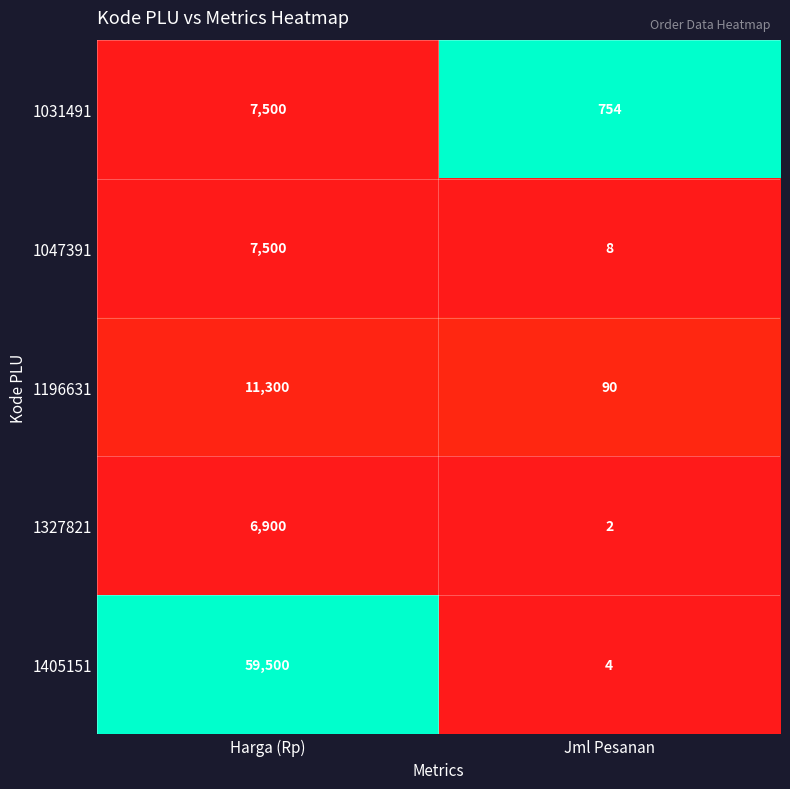

Read the 1327821 value at Harga (Rp), to the nearest 10.

6900